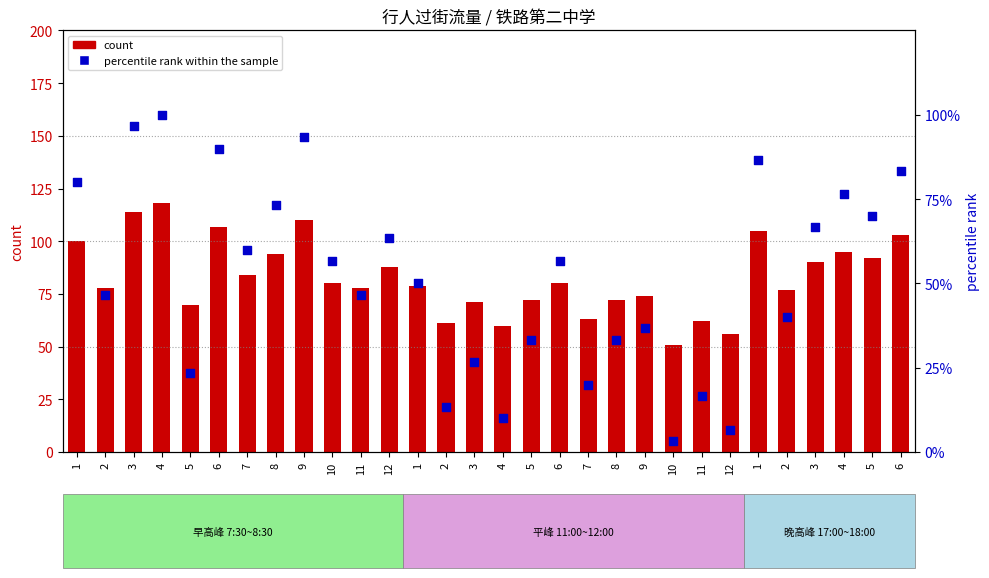

Which series has the largest Y range (max minus min)?

percentile rank within the sample